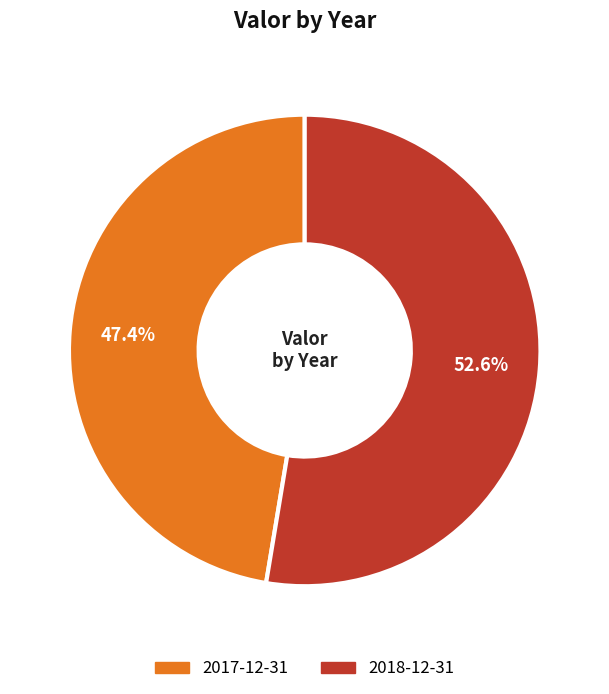

What is the largest slice in the pie chart?

2018-12-31